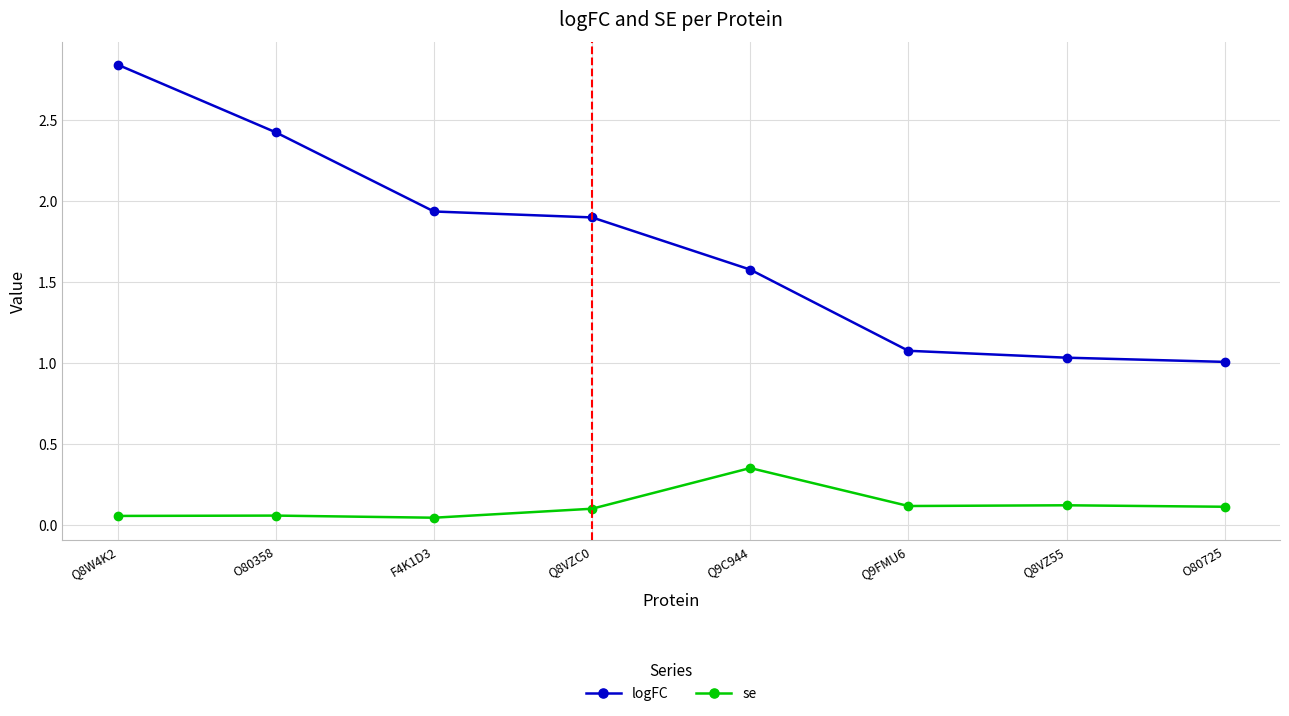

True or false: logFC and se intersect in this chart.

False